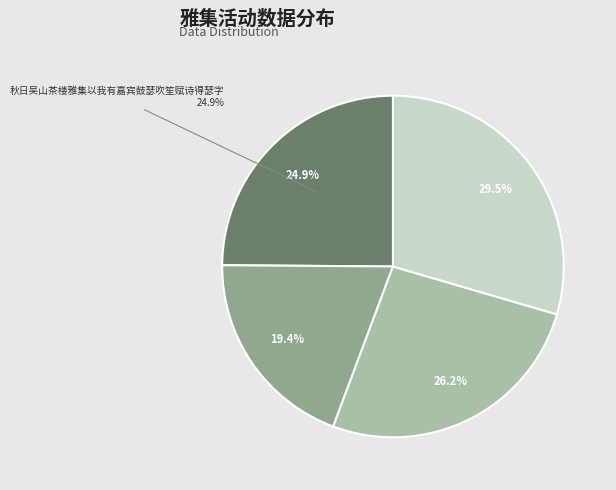

What percentage is the 高阳台·中秋南市会景楼雅集 slice, to the nearest percent?

26%